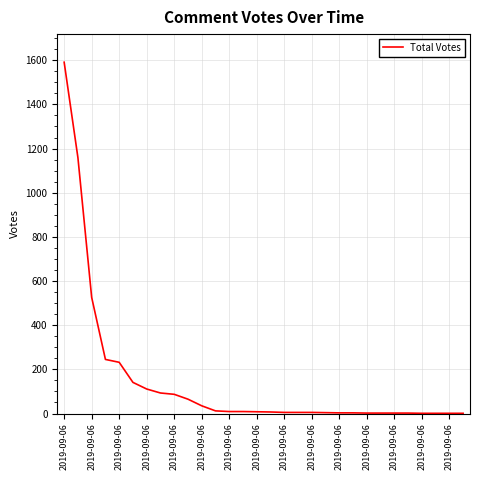

What is the average value?

146